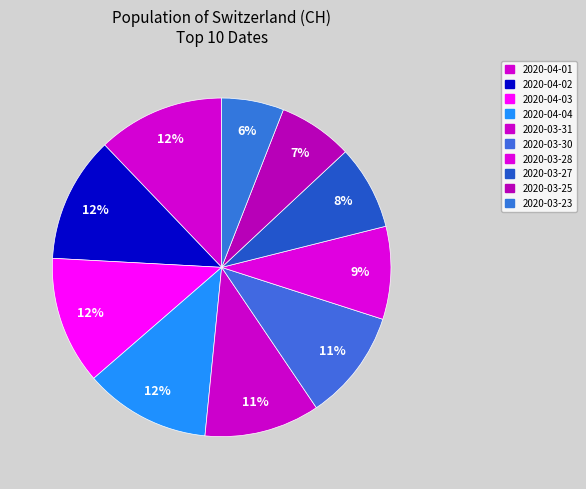

Which slice is the smallest?

2020-03-23